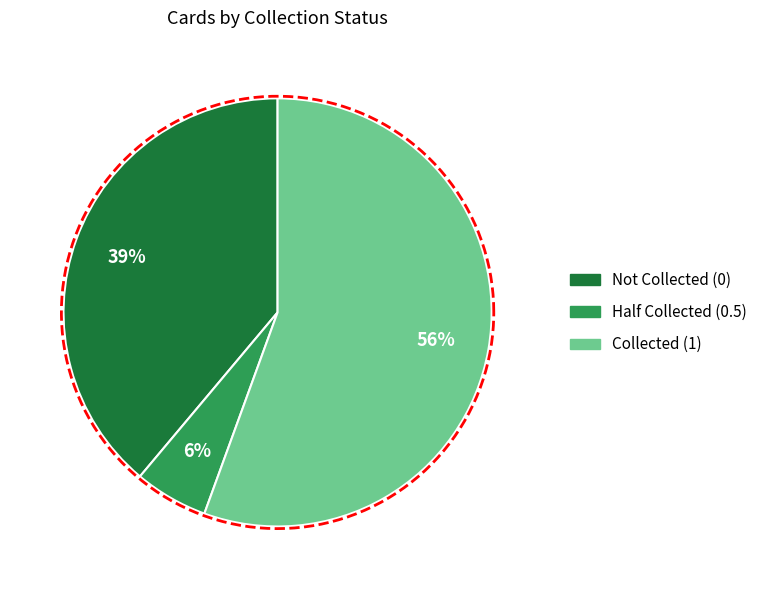

True or false: collected=0 accounts for 39% of the total.

True